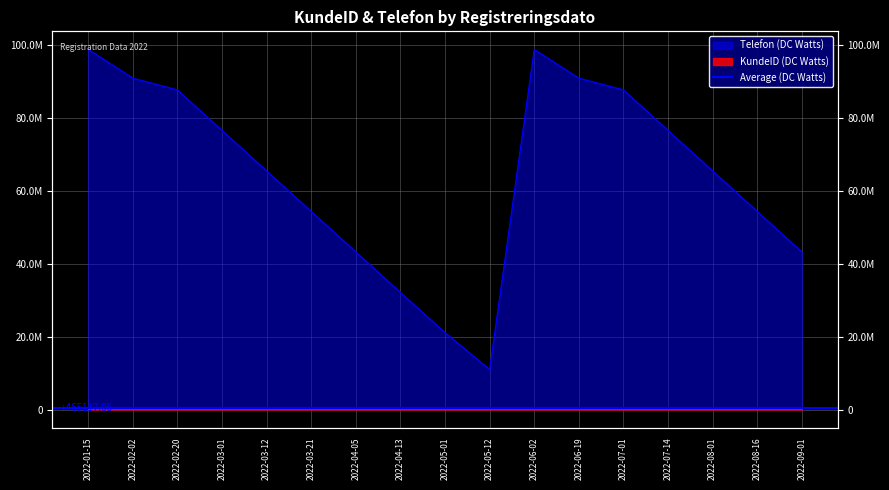

What is the lowest value of the Telefon series?

10987654